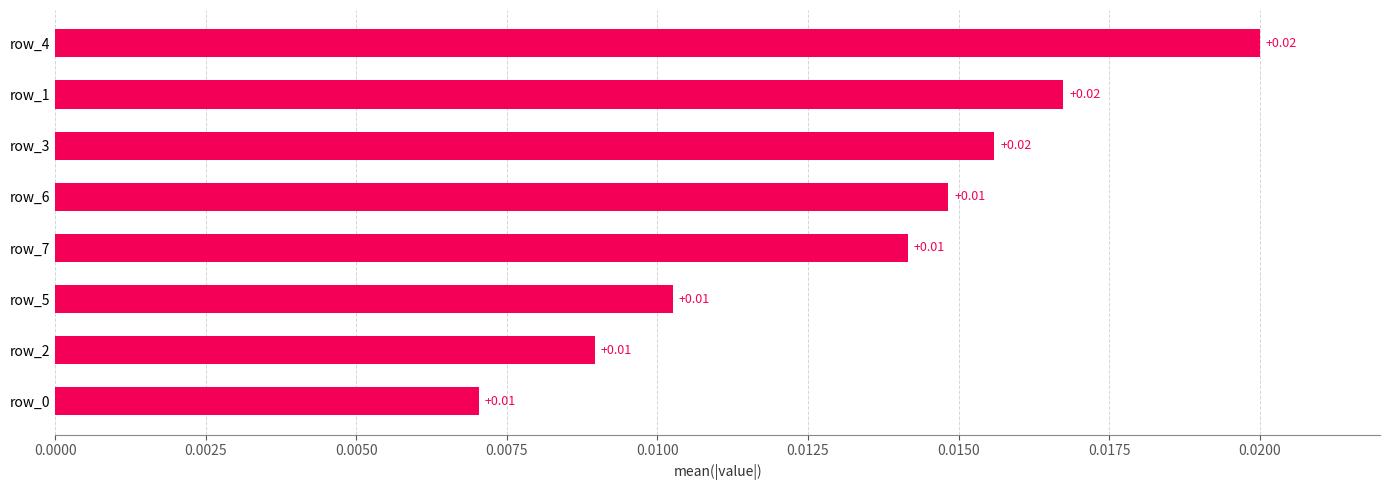

Which has a higher value, row_2 or row_3?

row_3